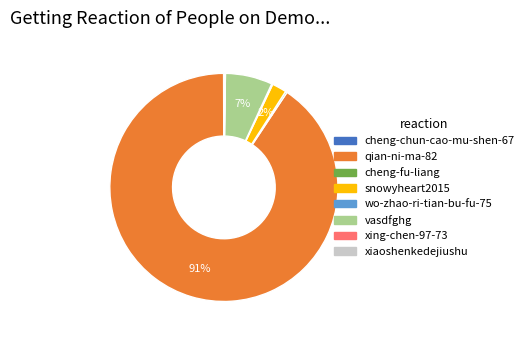

The snowyheart2015 slice represents 2% of the pie. True or false?

True